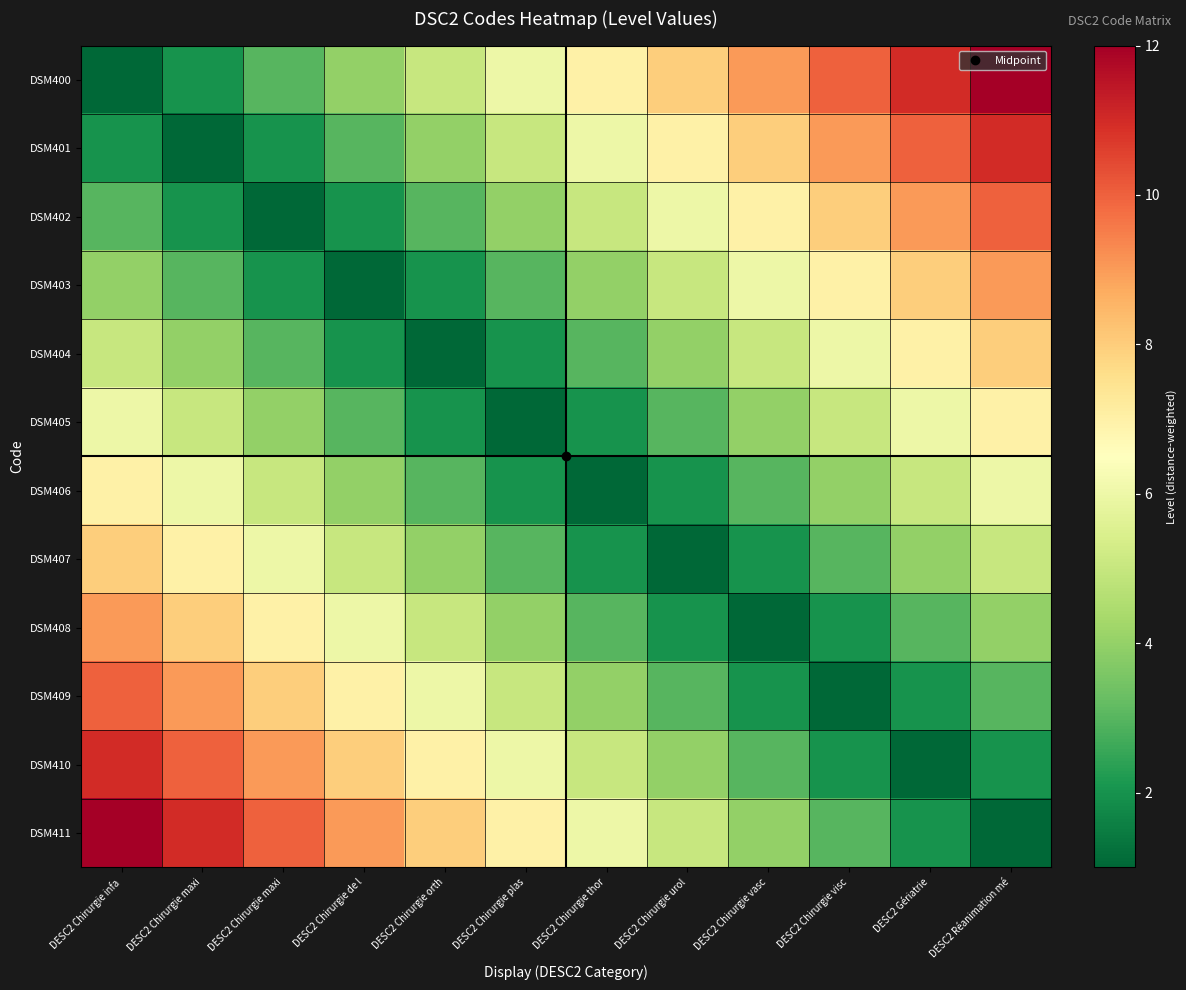

Reading left to right, extract all data points from this chart.

DSM400: DESC2 Chirurgie infa=1	DESC2 Chirurgie maxi=2	DESC2 Chirurgie maxi=3	DESC2 Chirurgie de l=4	DESC2 Chirurgie orth=5	DESC2 Chirurgie plas=6	DESC2 Chirurgie thor=7	DESC2 Chirurgie urol=8	DESC2 Chirurgie vasc=9	DESC2 Chirurgie visc=10	DESC2 Gériatrie=11	DESC2 Réanimation mé=12
DSM401: DESC2 Chirurgie infa=2	DESC2 Chirurgie maxi=1	DESC2 Chirurgie maxi=2	DESC2 Chirurgie de l=3	DESC2 Chirurgie orth=4	DESC2 Chirurgie plas=5	DESC2 Chirurgie thor=6	DESC2 Chirurgie urol=7	DESC2 Chirurgie vasc=8	DESC2 Chirurgie visc=9	DESC2 Gériatrie=10	DESC2 Réanimation mé=11
DSM402: DESC2 Chirurgie infa=3	DESC2 Chirurgie maxi=2	DESC2 Chirurgie maxi=1	DESC2 Chirurgie de l=2	DESC2 Chirurgie orth=3	DESC2 Chirurgie plas=4	DESC2 Chirurgie thor=5	DESC2 Chirurgie urol=6	DESC2 Chirurgie vasc=7	DESC2 Chirurgie visc=8	DESC2 Gériatrie=9	DESC2 Réanimation mé=10
DSM403: DESC2 Chirurgie infa=4	DESC2 Chirurgie maxi=3	DESC2 Chirurgie maxi=2	DESC2 Chirurgie de l=1	DESC2 Chirurgie orth=2	DESC2 Chirurgie plas=3	DESC2 Chirurgie thor=4	DESC2 Chirurgie urol=5	DESC2 Chirurgie vasc=6	DESC2 Chirurgie visc=7	DESC2 Gériatrie=8	DESC2 Réanimation mé=9
DSM404: DESC2 Chirurgie infa=5	DESC2 Chirurgie maxi=4	DESC2 Chirurgie maxi=3	DESC2 Chirurgie de l=2	DESC2 Chirurgie orth=1	DESC2 Chirurgie plas=2	DESC2 Chirurgie thor=3	DESC2 Chirurgie urol=4	DESC2 Chirurgie vasc=5	DESC2 Chirurgie visc=6	DESC2 Gériatrie=7	DESC2 Réanimation mé=8
DSM405: DESC2 Chirurgie infa=6	DESC2 Chirurgie maxi=5	DESC2 Chirurgie maxi=4	DESC2 Chirurgie de l=3	DESC2 Chirurgie orth=2	DESC2 Chirurgie plas=1	DESC2 Chirurgie thor=2	DESC2 Chirurgie urol=3	DESC2 Chirurgie vasc=4	DESC2 Chirurgie visc=5	DESC2 Gériatrie=6	DESC2 Réanimation mé=7
DSM406: DESC2 Chirurgie infa=7	DESC2 Chirurgie maxi=6	DESC2 Chirurgie maxi=5	DESC2 Chirurgie de l=4	DESC2 Chirurgie orth=3	DESC2 Chirurgie plas=2	DESC2 Chirurgie thor=1	DESC2 Chirurgie urol=2	DESC2 Chirurgie vasc=3	DESC2 Chirurgie visc=4	DESC2 Gériatrie=5	DESC2 Réanimation mé=6
DSM407: DESC2 Chirurgie infa=8	DESC2 Chirurgie maxi=7	DESC2 Chirurgie maxi=6	DESC2 Chirurgie de l=5	DESC2 Chirurgie orth=4	DESC2 Chirurgie plas=3	DESC2 Chirurgie thor=2	DESC2 Chirurgie urol=1	DESC2 Chirurgie vasc=2	DESC2 Chirurgie visc=3	DESC2 Gériatrie=4	DESC2 Réanimation mé=5
DSM408: DESC2 Chirurgie infa=9	DESC2 Chirurgie maxi=8	DESC2 Chirurgie maxi=7	DESC2 Chirurgie de l=6	DESC2 Chirurgie orth=5	DESC2 Chirurgie plas=4	DESC2 Chirurgie thor=3	DESC2 Chirurgie urol=2	DESC2 Chirurgie vasc=1	DESC2 Chirurgie visc=2	DESC2 Gériatrie=3	DESC2 Réanimation mé=4
DSM409: DESC2 Chirurgie infa=10	DESC2 Chirurgie maxi=9	DESC2 Chirurgie maxi=8	DESC2 Chirurgie de l=7	DESC2 Chirurgie orth=6	DESC2 Chirurgie plas=5	DESC2 Chirurgie thor=4	DESC2 Chirurgie urol=3	DESC2 Chirurgie vasc=2	DESC2 Chirurgie visc=1	DESC2 Gériatrie=2	DESC2 Réanimation mé=3
DSM410: DESC2 Chirurgie infa=11	DESC2 Chirurgie maxi=10	DESC2 Chirurgie maxi=9	DESC2 Chirurgie de l=8	DESC2 Chirurgie orth=7	DESC2 Chirurgie plas=6	DESC2 Chirurgie thor=5	DESC2 Chirurgie urol=4	DESC2 Chirurgie vasc=3	DESC2 Chirurgie visc=2	DESC2 Gériatrie=1	DESC2 Réanimation mé=2
DSM411: DESC2 Chirurgie infa=12	DESC2 Chirurgie maxi=11	DESC2 Chirurgie maxi=10	DESC2 Chirurgie de l=9	DESC2 Chirurgie orth=8	DESC2 Chirurgie plas=7	DESC2 Chirurgie thor=6	DESC2 Chirurgie urol=5	DESC2 Chirurgie vasc=4	DESC2 Chirurgie visc=3	DESC2 Gériatrie=2	DESC2 Réanimation mé=1